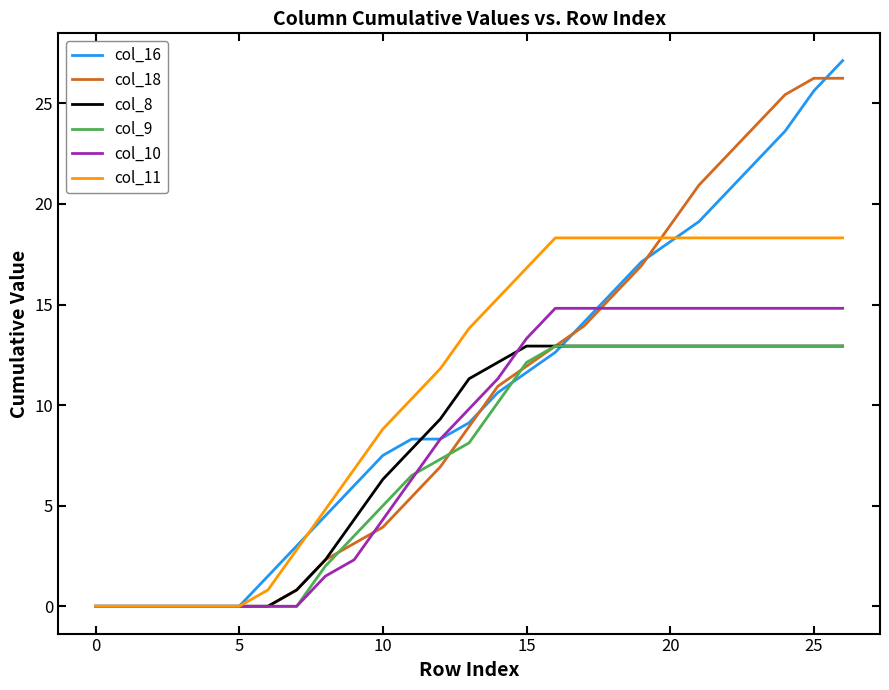

What is the maximum value shown in the chart?

27.1